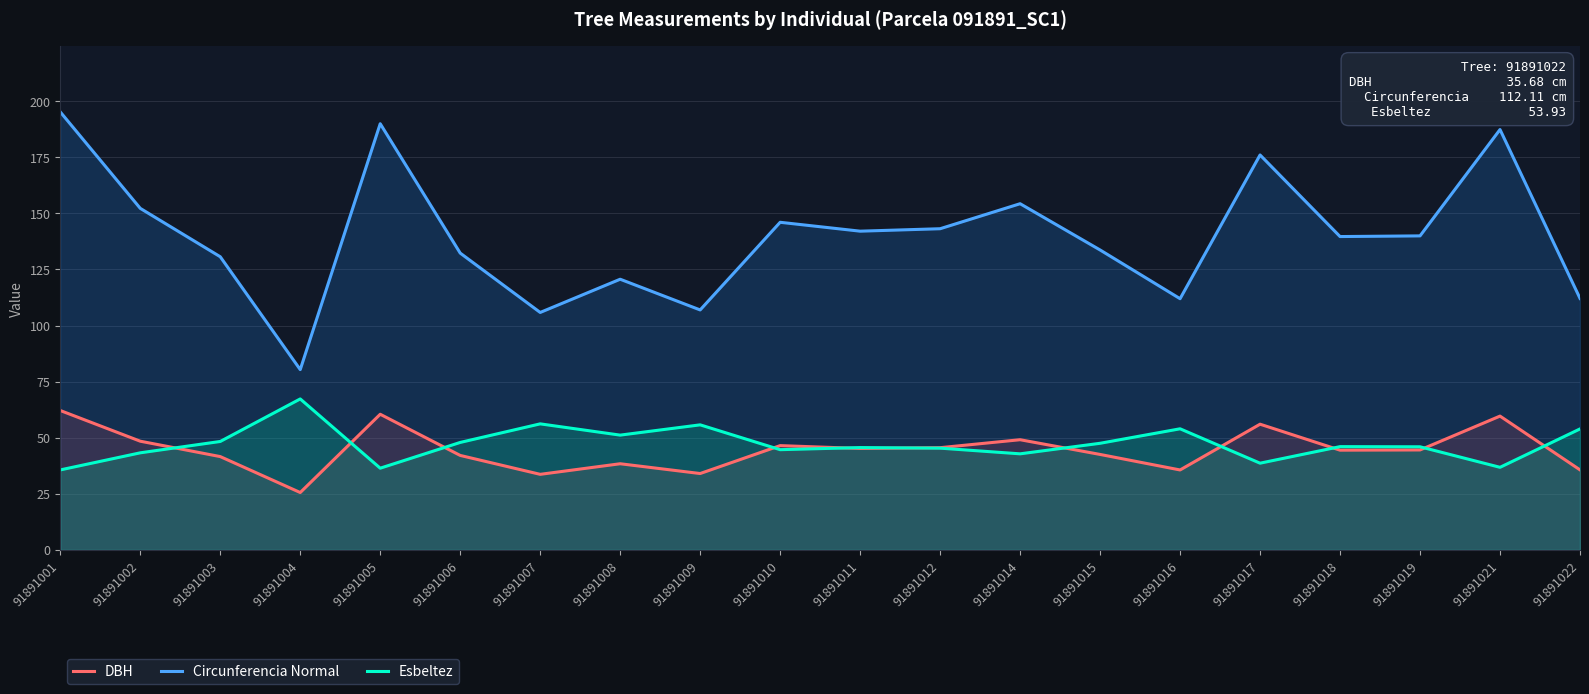

What are all the series names shown in the legend?

DBH, Circunferencia Normal, Esbeltez